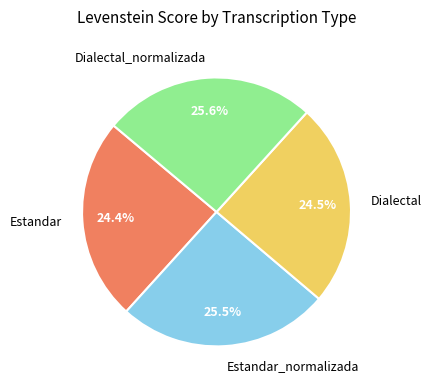

Is Estandar_normalizada the majority of the pie?

No